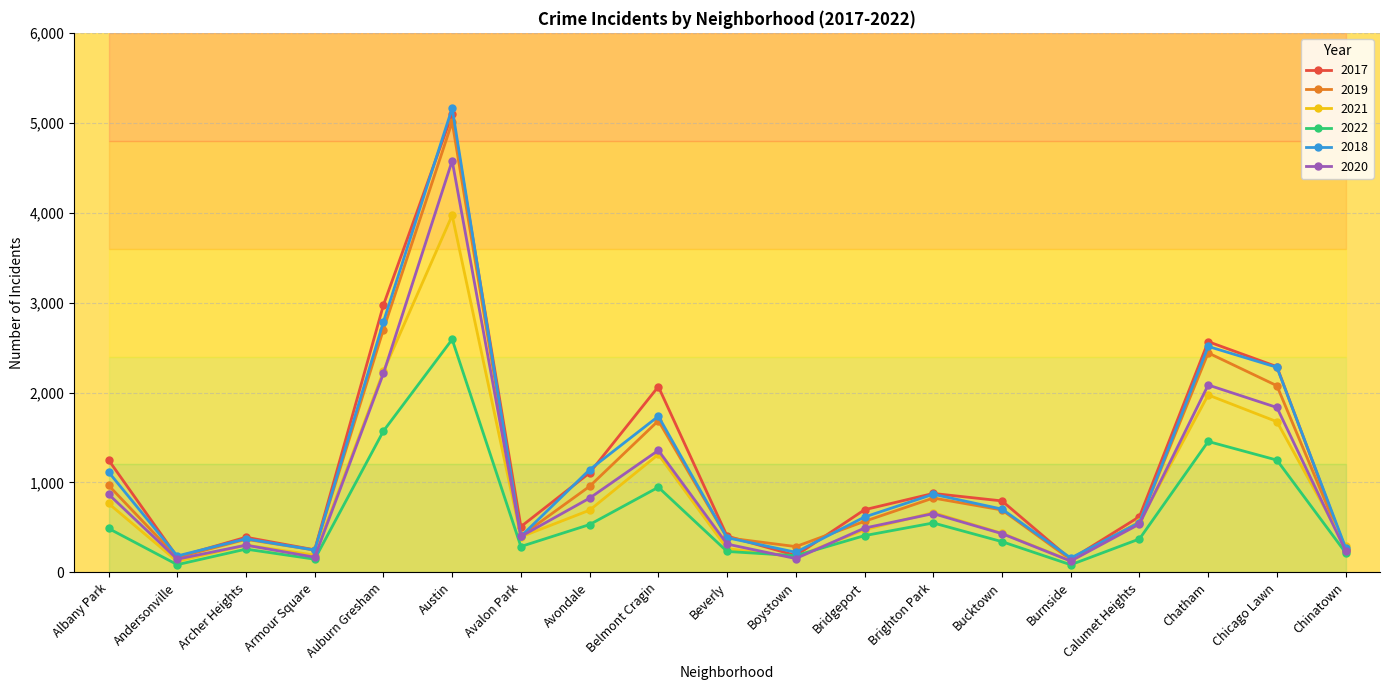

How many data points does each series have?

19